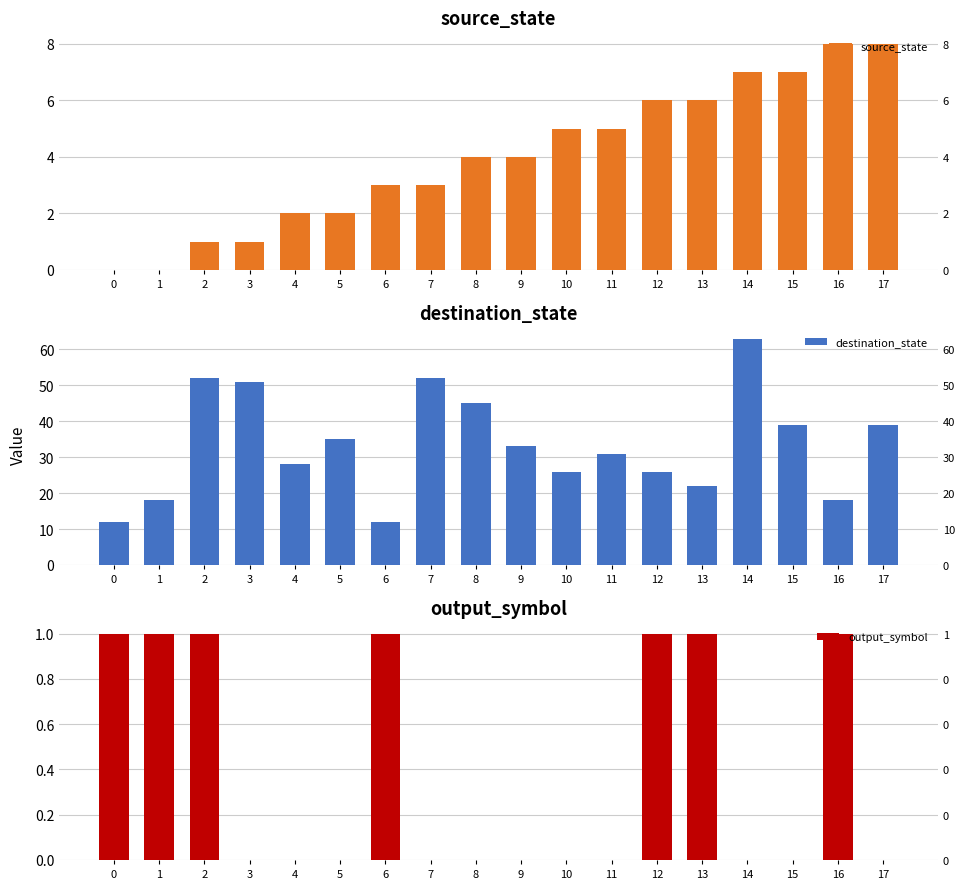

Which series changed the most between 3 and 17?

destination_state